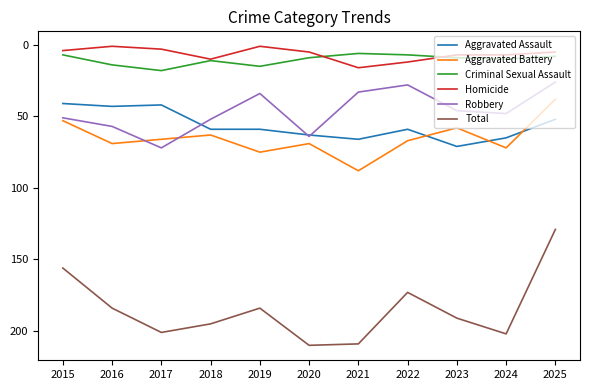

Reading right to left, what are all the values shown in this chart?

Aggravated Assault: 2025=52	2024=65	2023=71	2022=59	2021=66	2020=63	2019=59	2018=59	2017=42	2016=43	2015=41
Aggravated Battery: 2025=38	2024=72	2023=58	2022=67	2021=88	2020=69	2019=75	2018=63	2017=66	2016=69	2015=53
Criminal Sexual Assault: 2025=8	2024=10	2023=9	2022=7	2021=6	2020=9	2019=15	2018=11	2017=18	2016=14	2015=7
Homicide: 2025=5	2024=7	2023=7	2022=12	2021=16	2020=5	2019=1	2018=10	2017=3	2016=1	2015=4
Robbery: 2025=26	2024=48	2023=46	2022=28	2021=33	2020=64	2019=34	2018=52	2017=72	2016=57	2015=51
Total: 2025=129	2024=202	2023=191	2022=173	2021=209	2020=210	2019=184	2018=195	2017=201	2016=184	2015=156